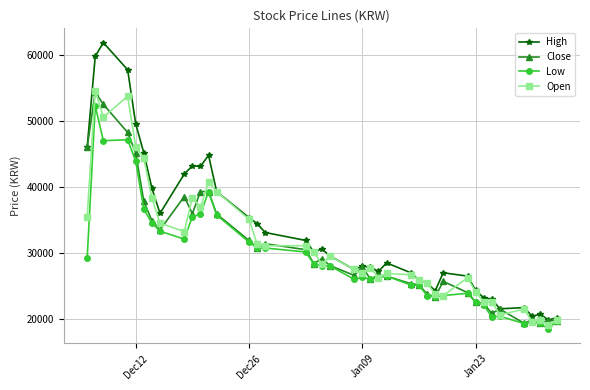

Which series has the largest total across all categories?

High